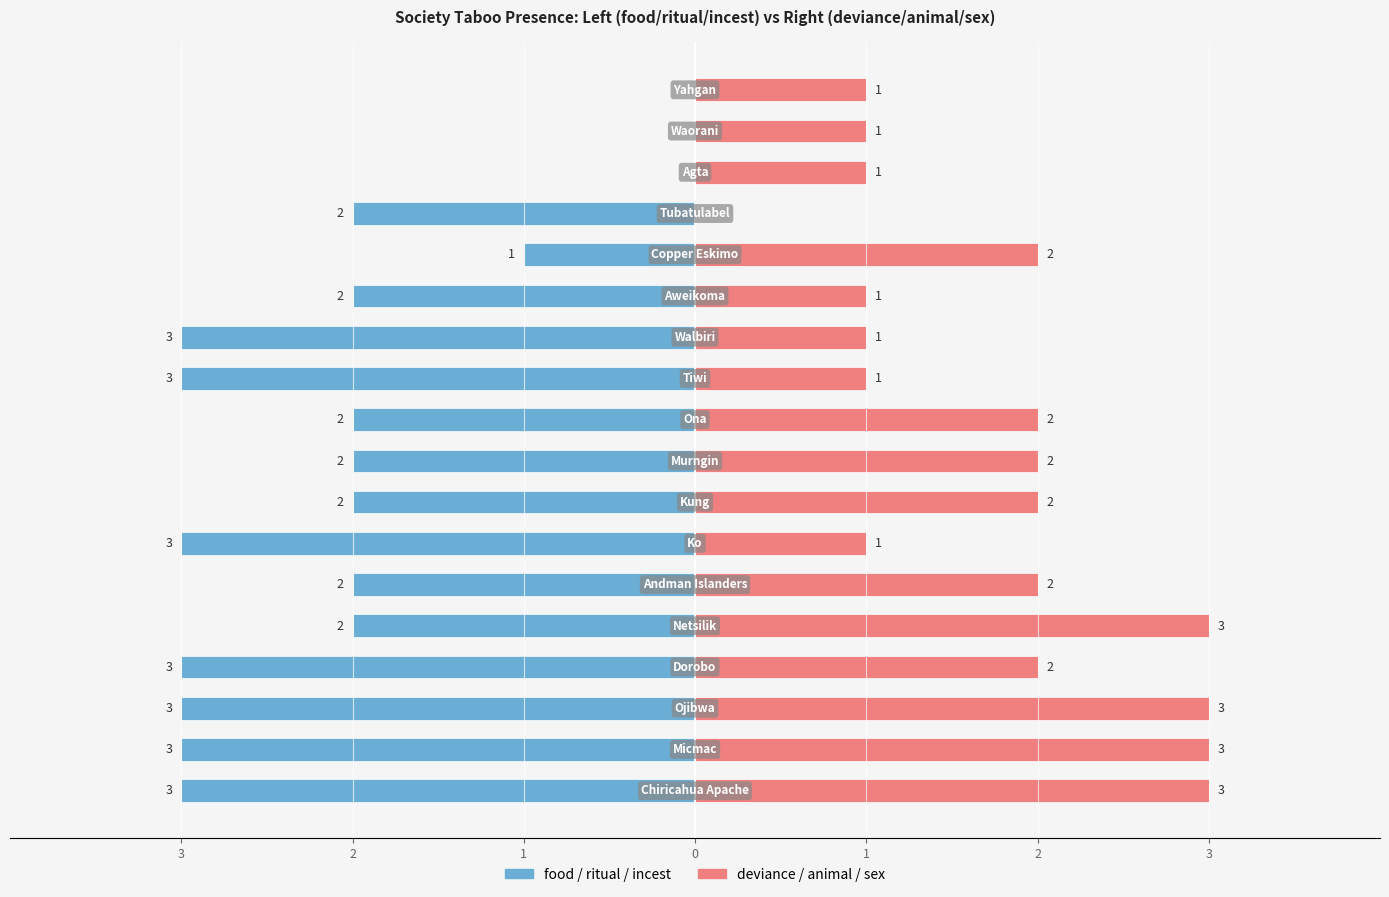

How many data points does each series have?

18